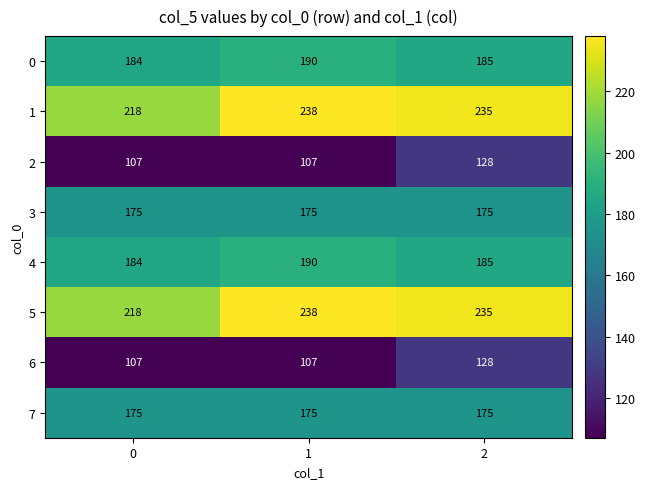

Reading left to right, extract all data points from this chart.

0: 0=184	1=190	2=185
1: 0=218	1=238	2=235
2: 0=107	1=107	2=128
3: 0=175	1=175	2=175
4: 0=184	1=190	2=185
5: 0=218	1=238	2=235
6: 0=107	1=107	2=128
7: 0=175	1=175	2=175